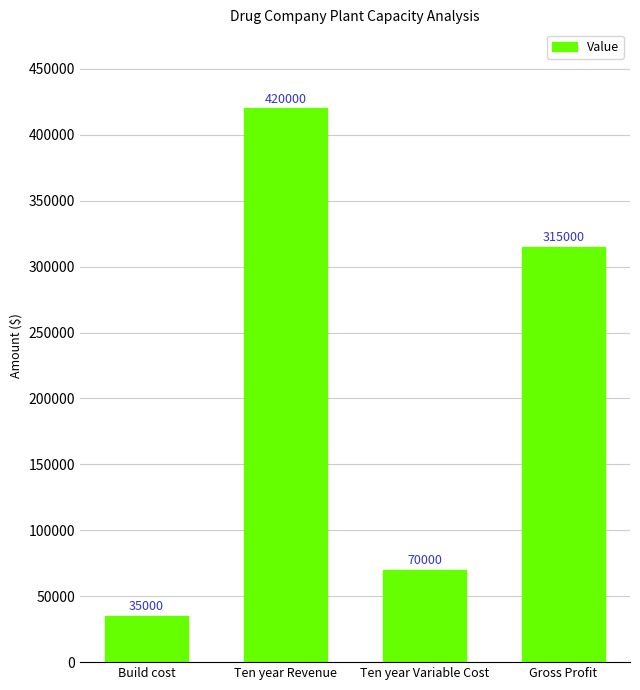

What is the difference between the maximum and minimum values?

385000